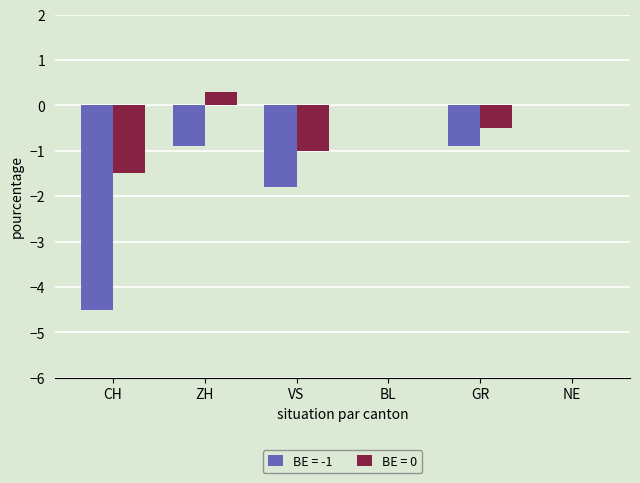

Is the value of BE = -1 at ZH greater than the value of BE = 0 at NE?

No